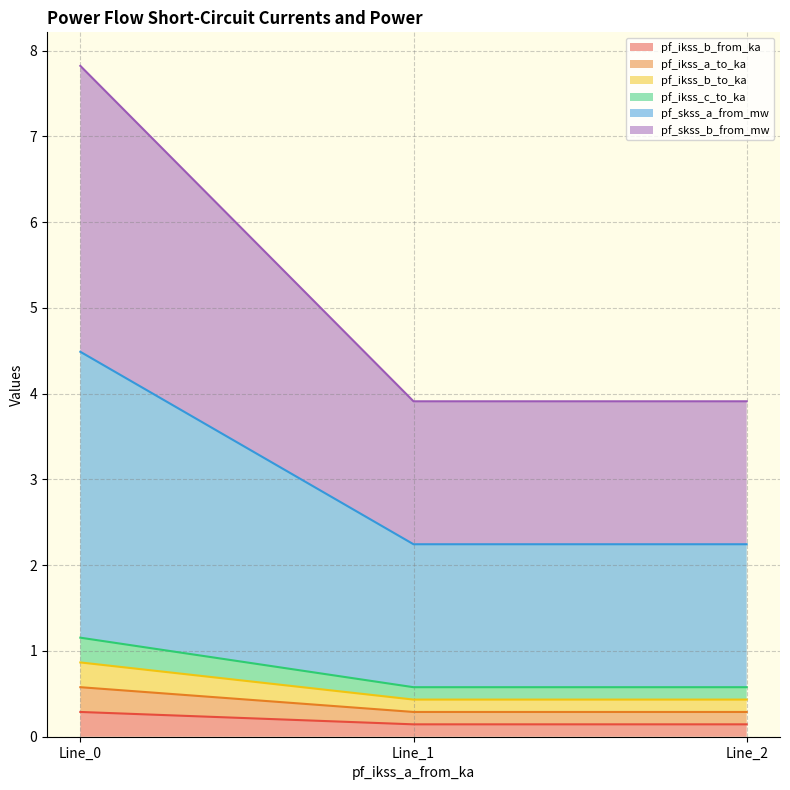

Which category has the highest value in the pf_skss_b_from_mw series?

Line_0